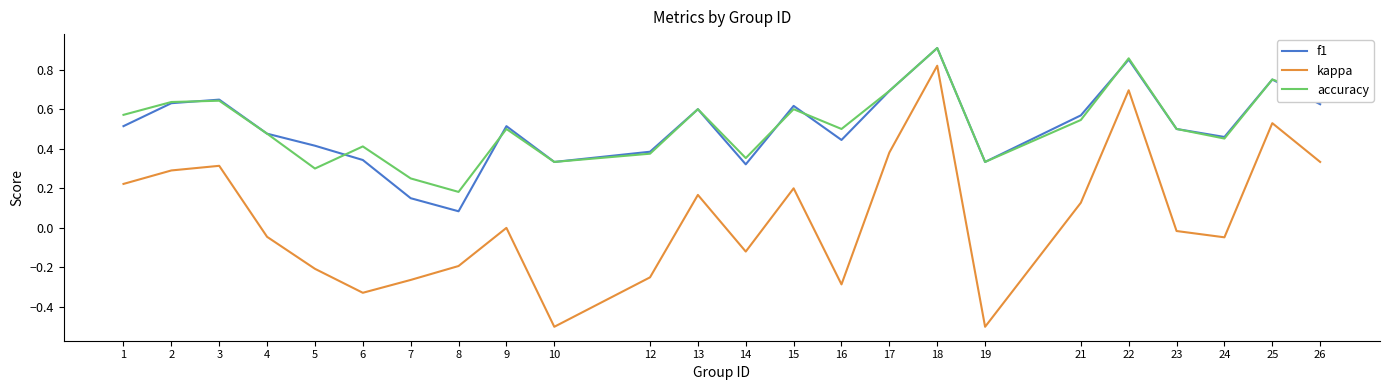

At which category is the sum across all series the highest?

18